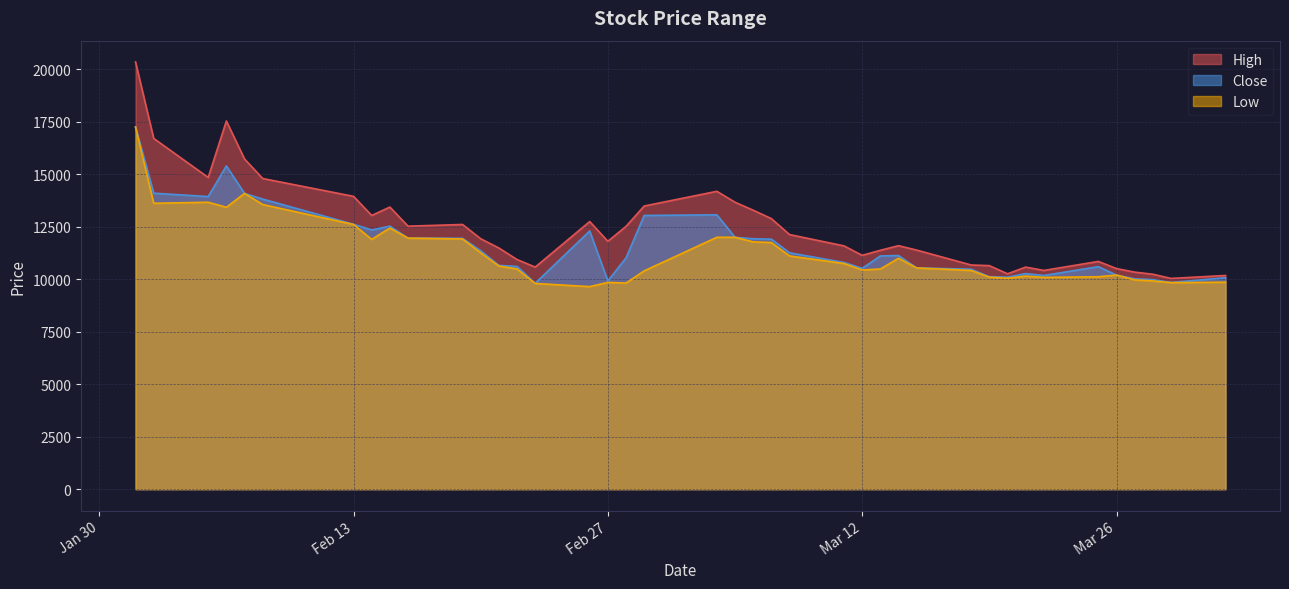

True or false: High and Close intersect in this chart.

False